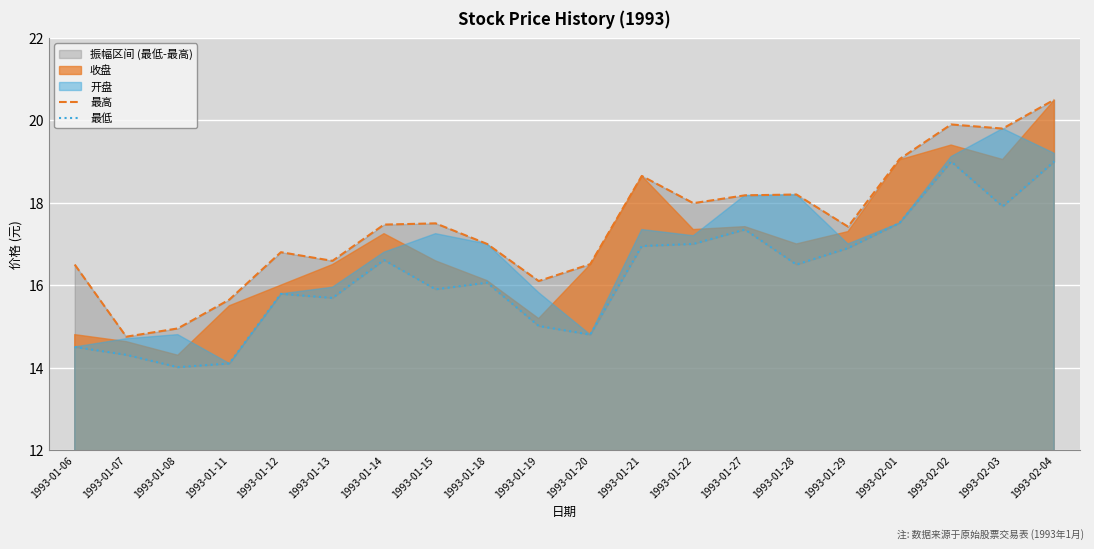

True or false: 最高 and 最低 intersect in this chart.

False